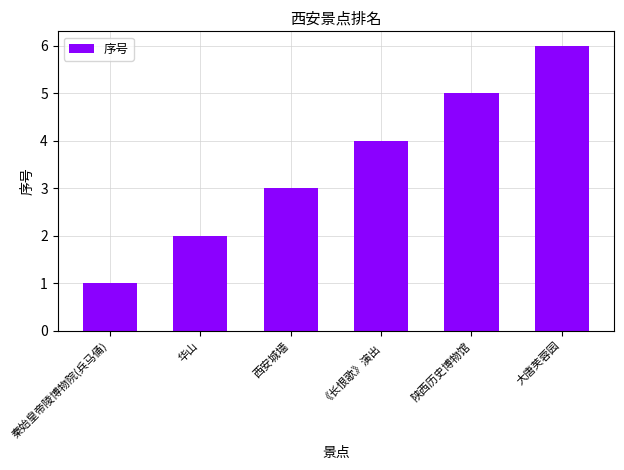

What is the value of the 6th bar from the left?

6